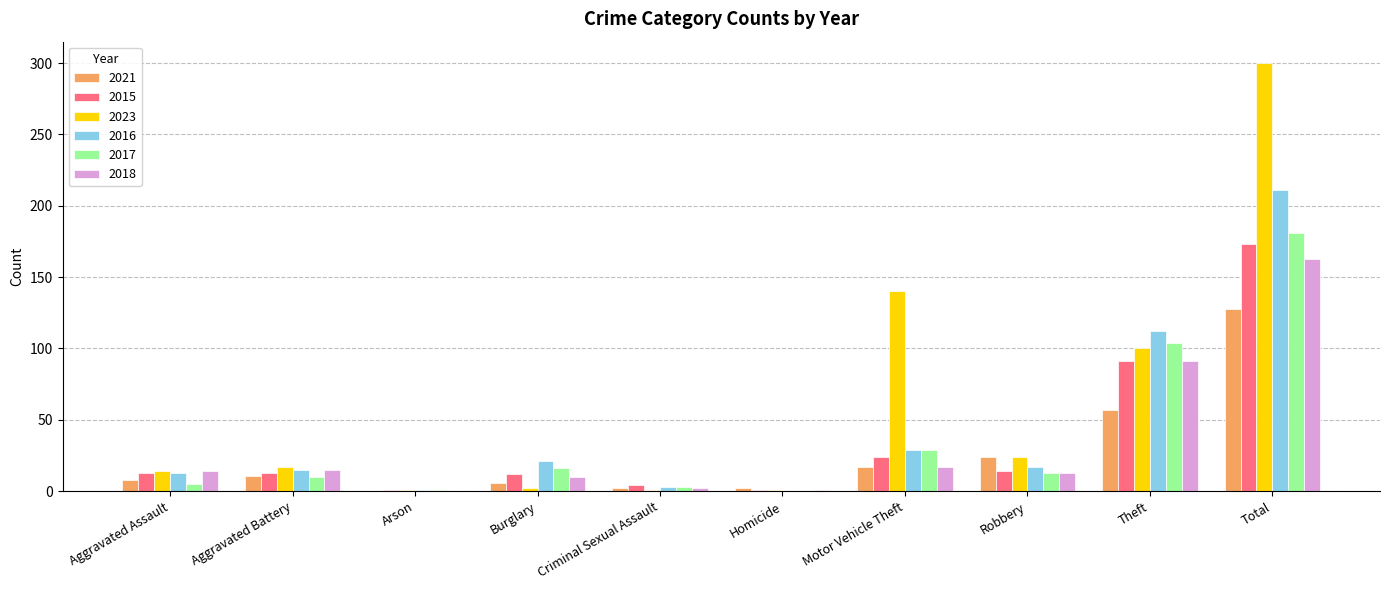

At which label is 2023 closest to 150?

Motor Vehicle Theft